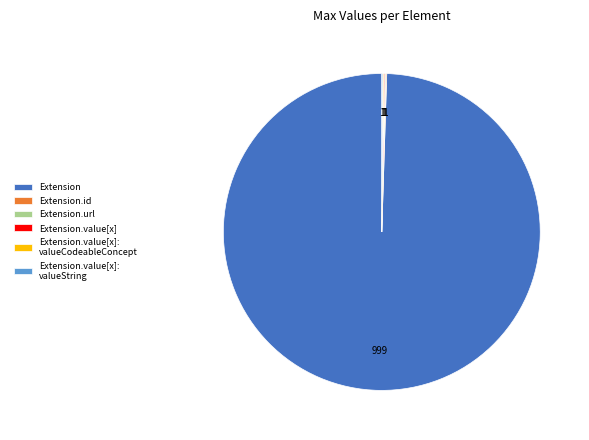

Which slice is the largest?

Extension